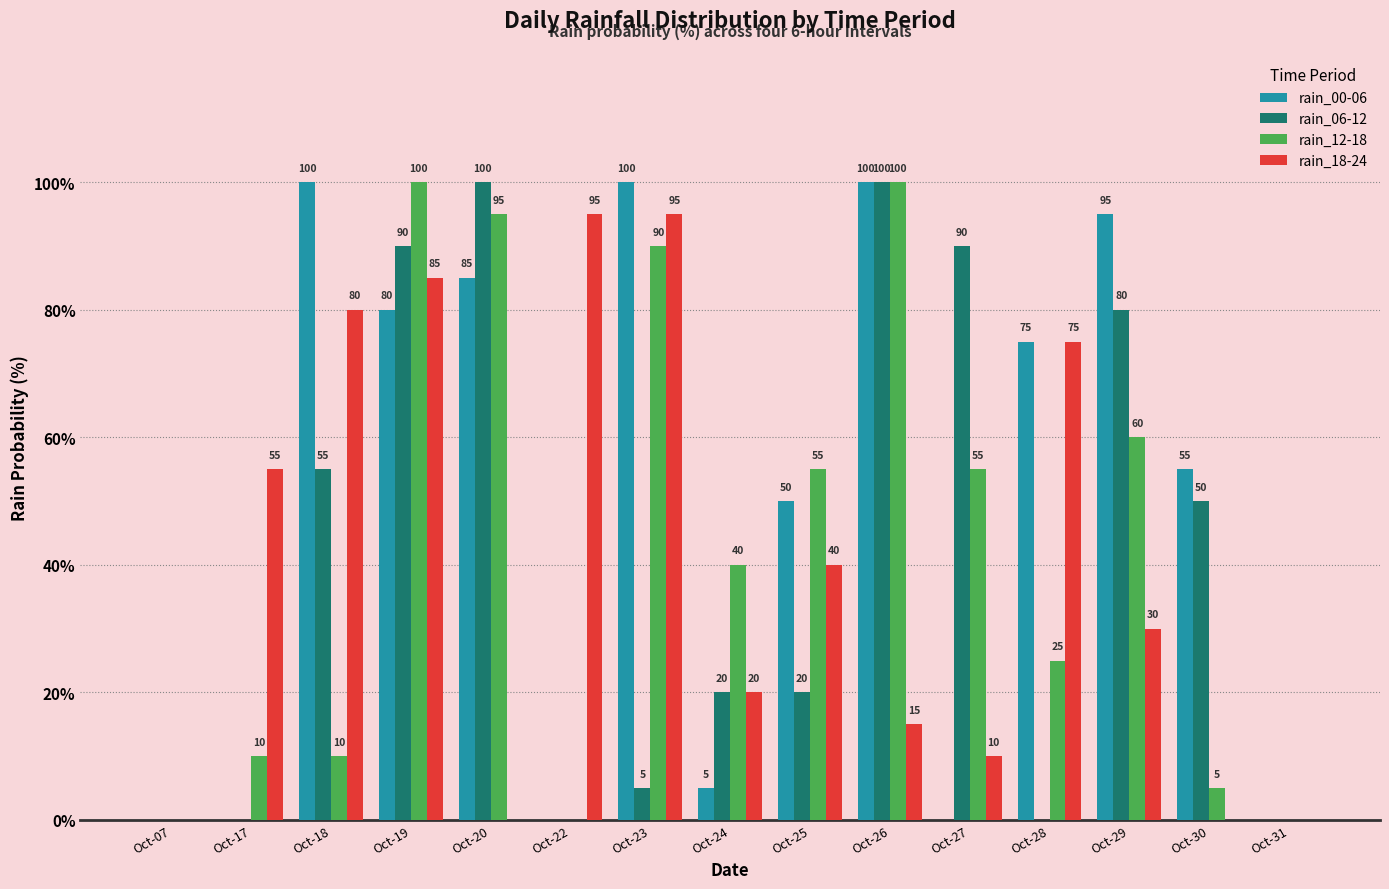

Which series changed the most between Oct-26 and Oct-29?

rain_12-18